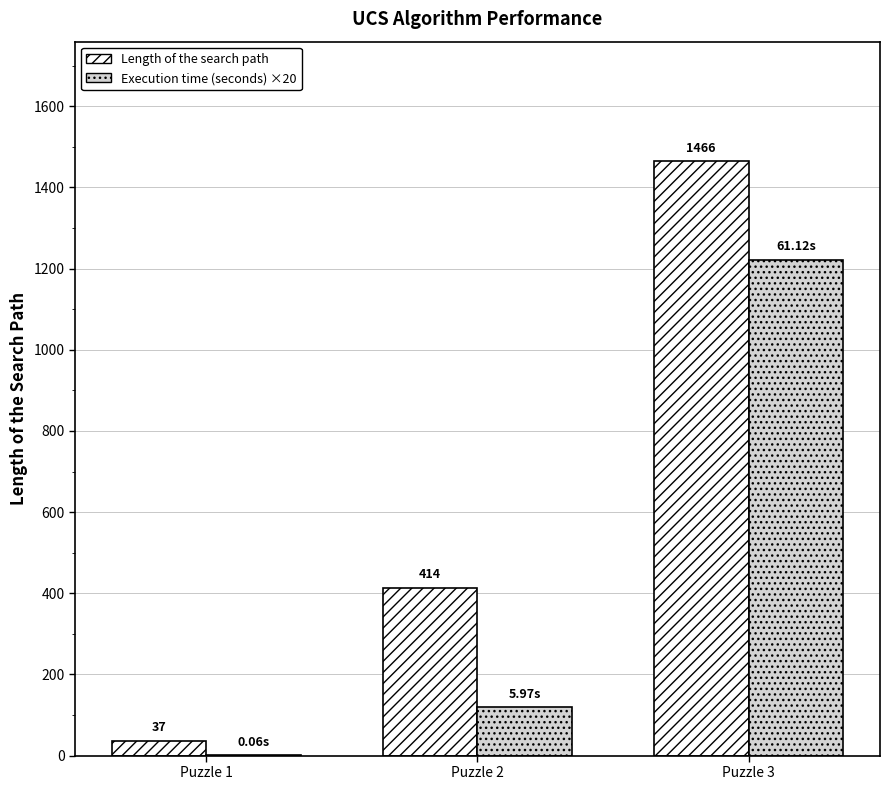

What is the maximum value for Length of the search path?

1466.0